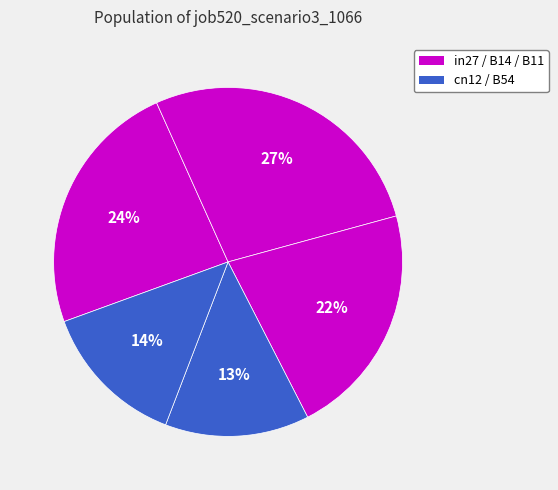

Count the number of slices in the pie.

5